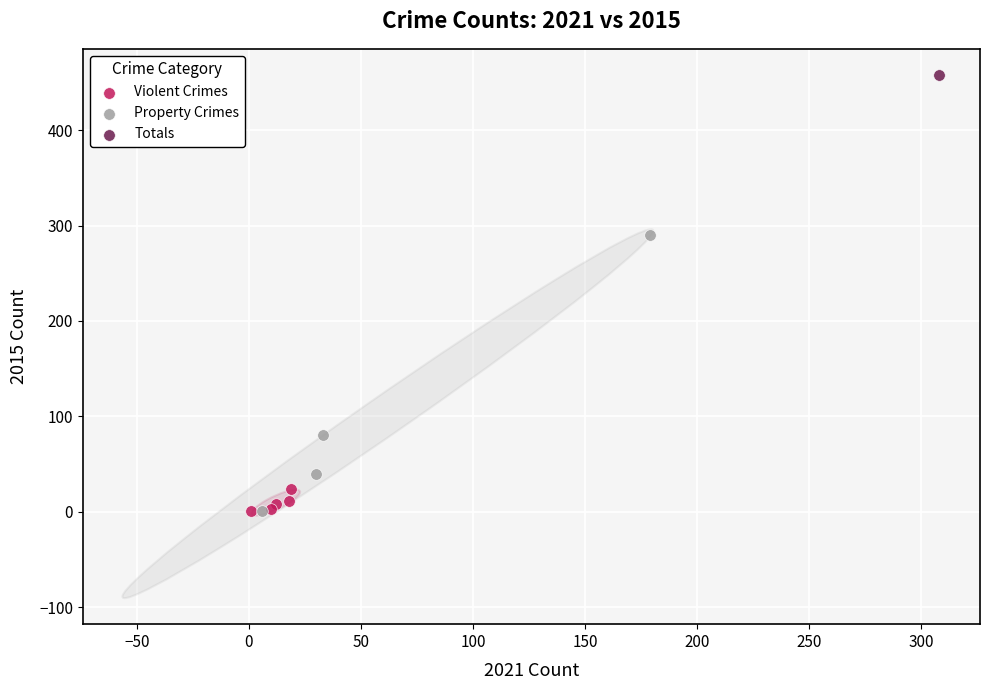

What are all the series names shown in the legend?

Violent Crimes, Property Crimes, Totals